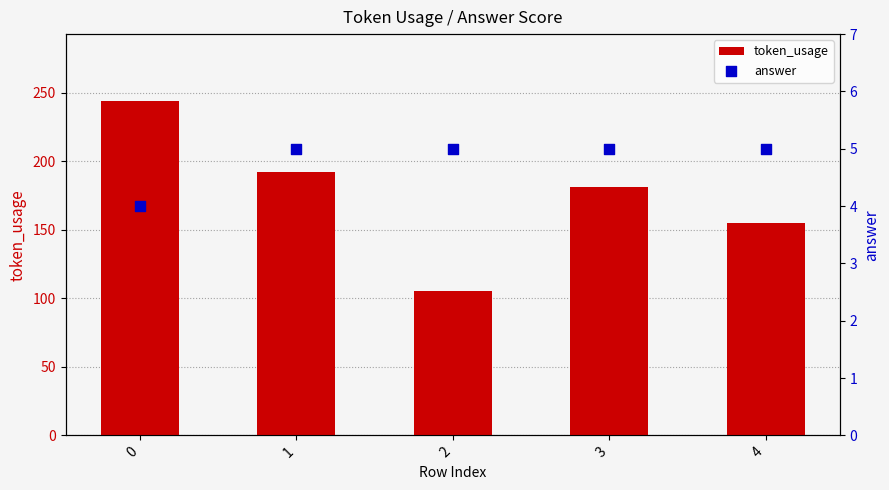

What are all the series names shown in the legend?

token_usage, answer